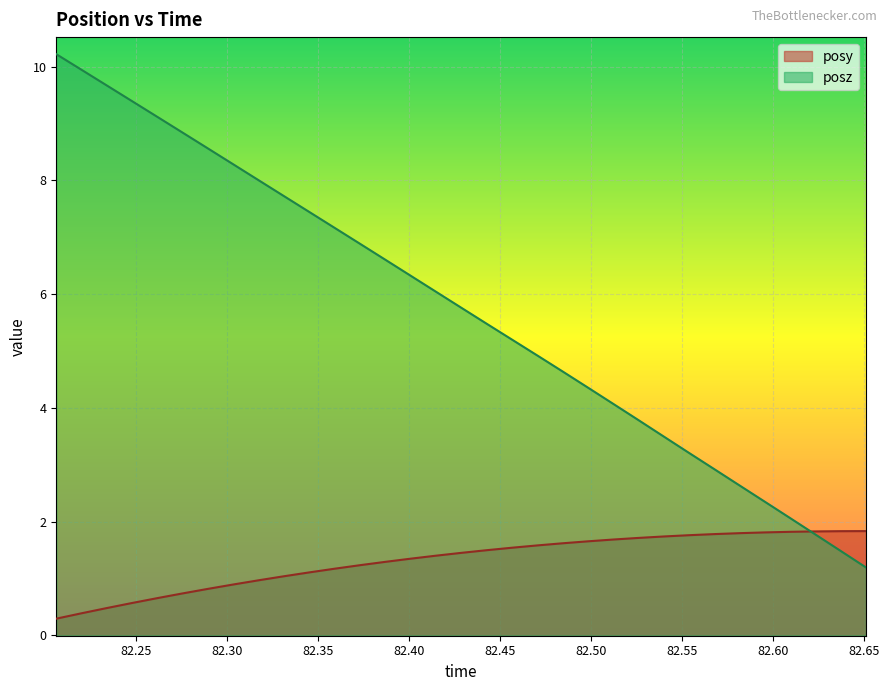

What is the highest value of the posy series?

1.8